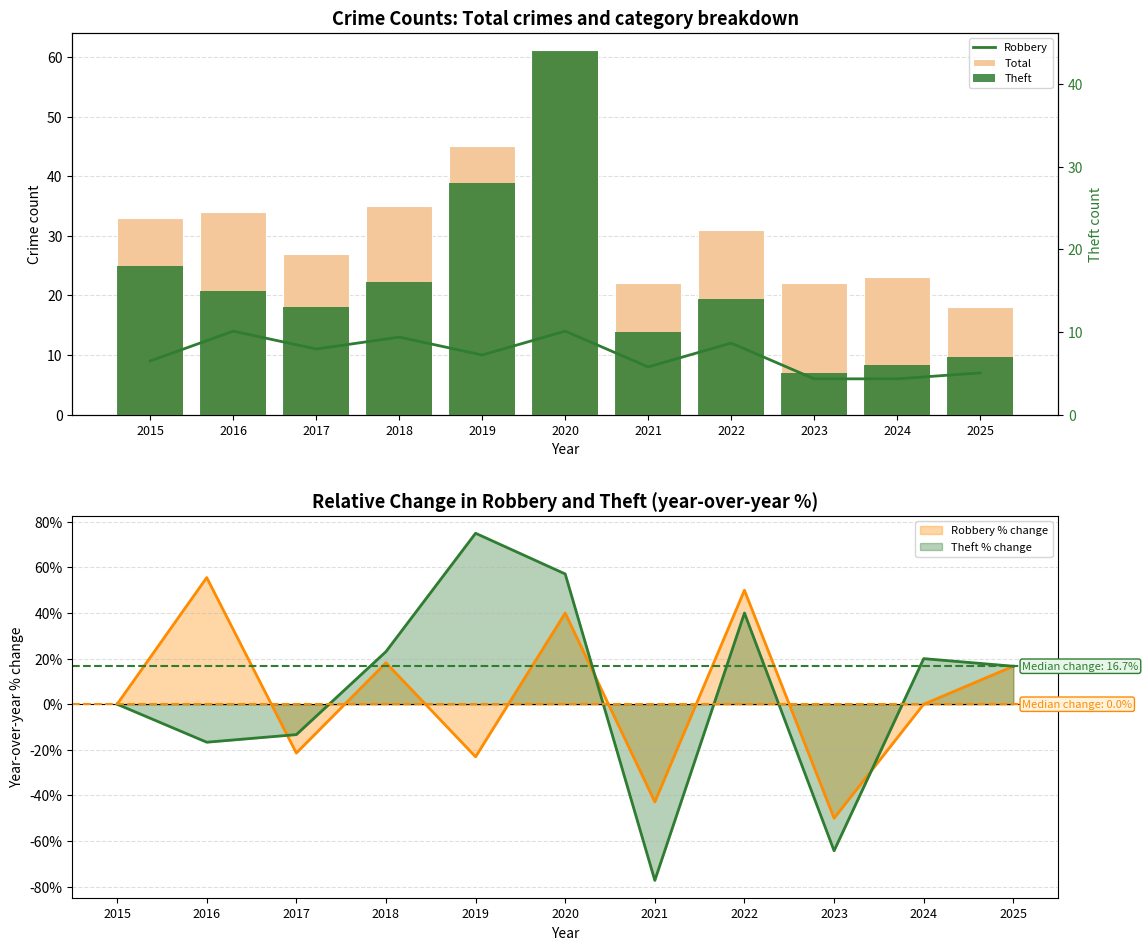

What is the approximate value of Robbery at 2024?

6